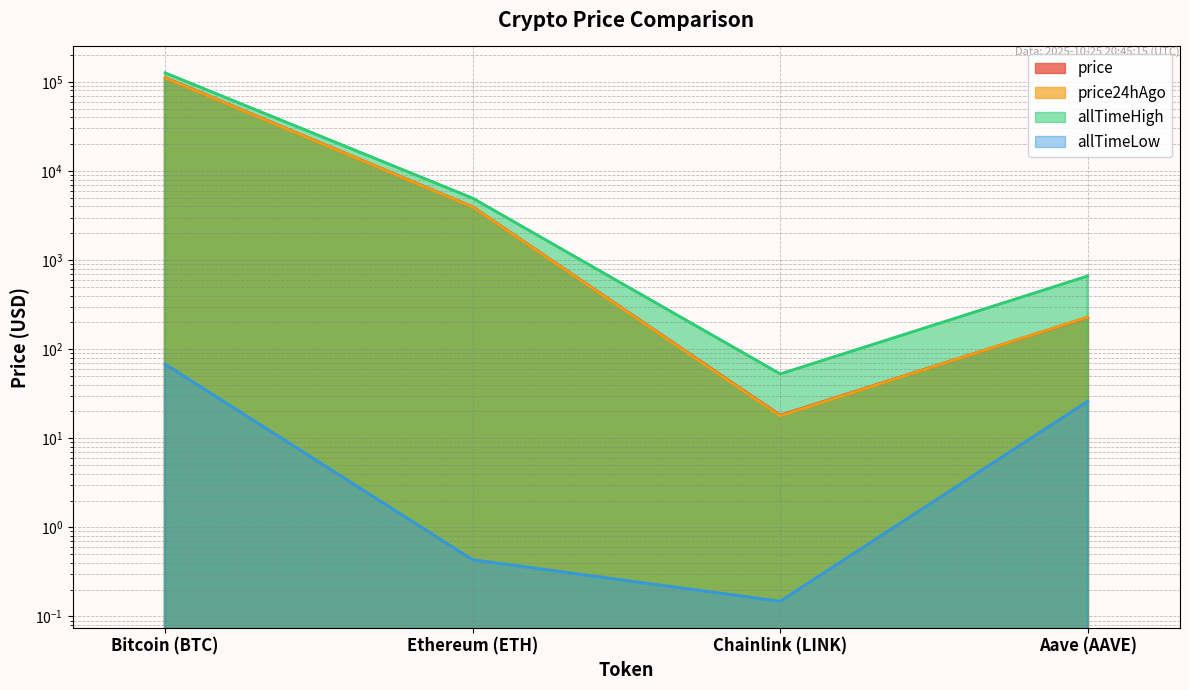

List the series in order of their peak value, highest first.

allTimeHigh, price, price24hAgo, allTimeLow